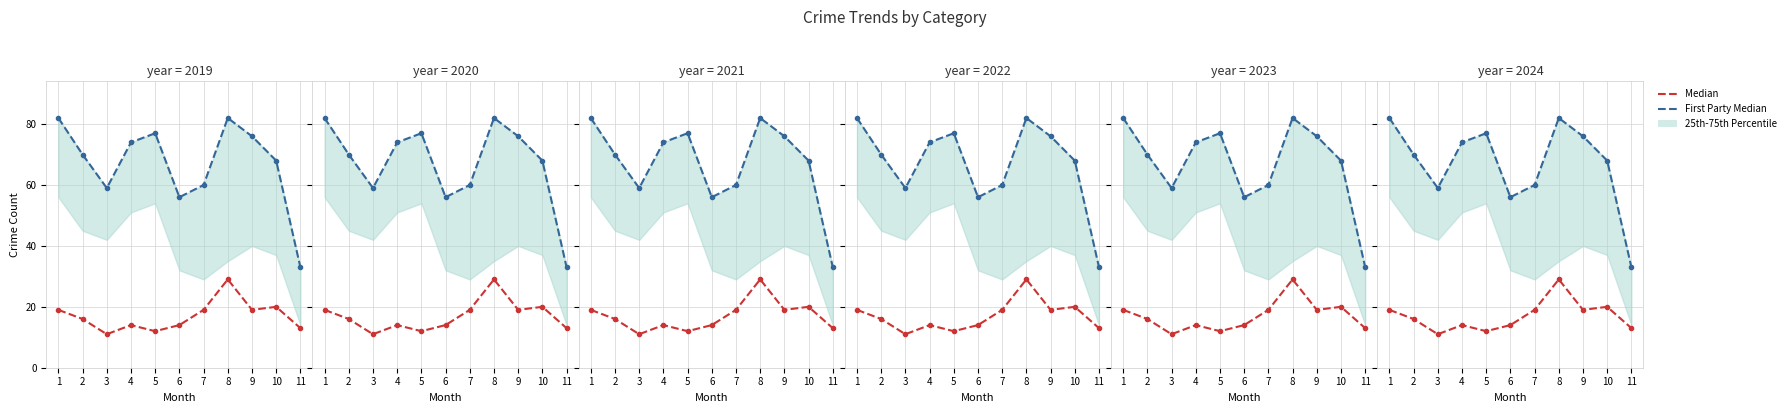

What is the value of the First Party Median point at the 8th from the left?

82